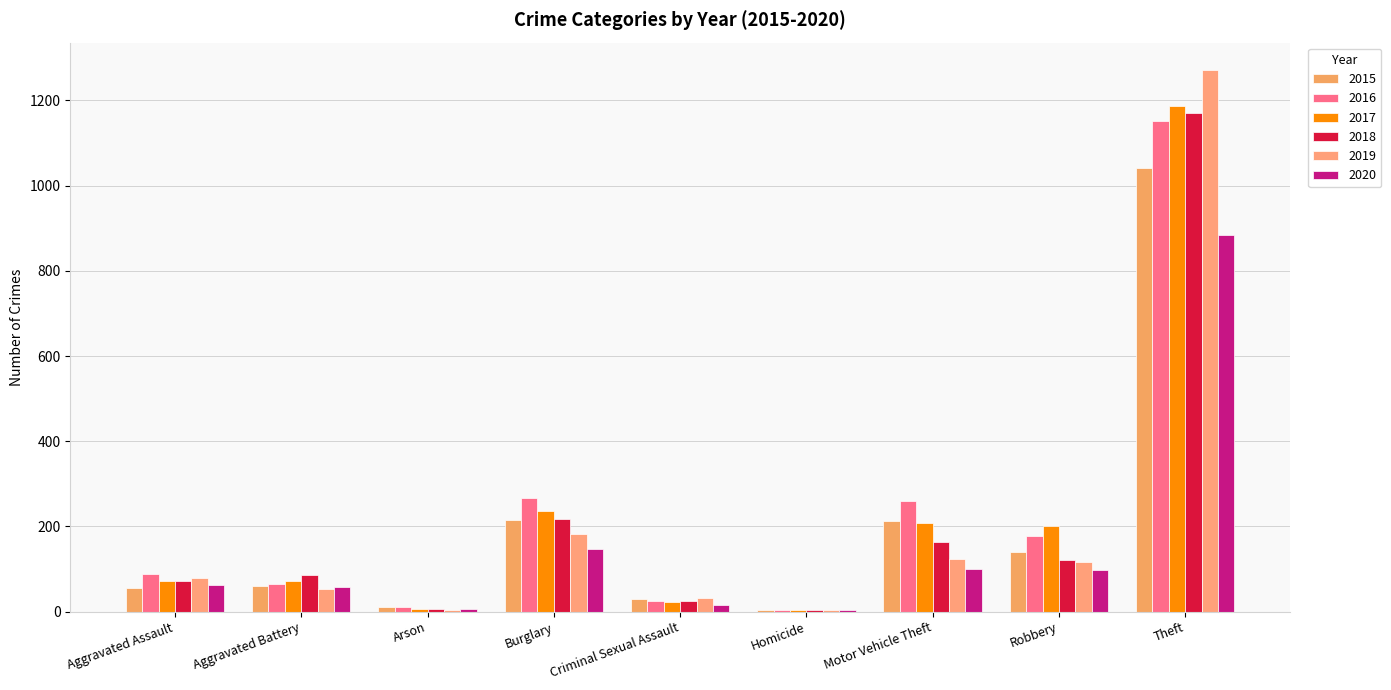

Which label corresponds to the smallest value in the chart?

Homicide